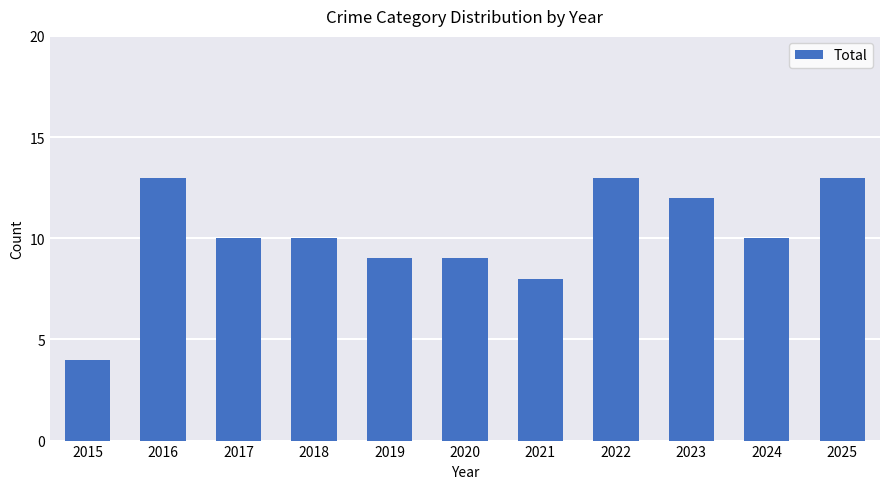

What is the value of the 3rd bar from the left?

10